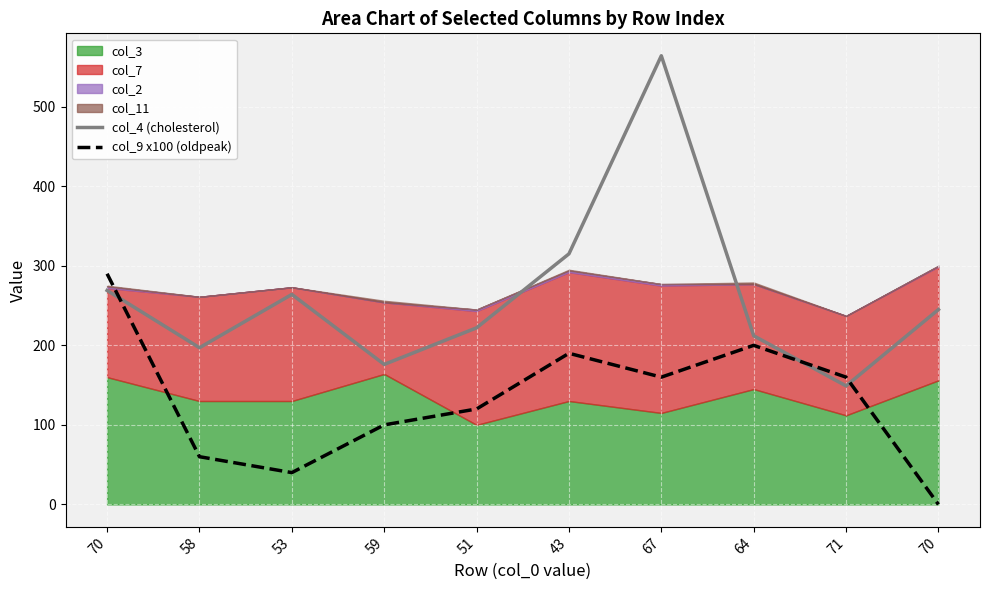

At which category does col_9 x100 (oldpeak) reach its first local valley?

53